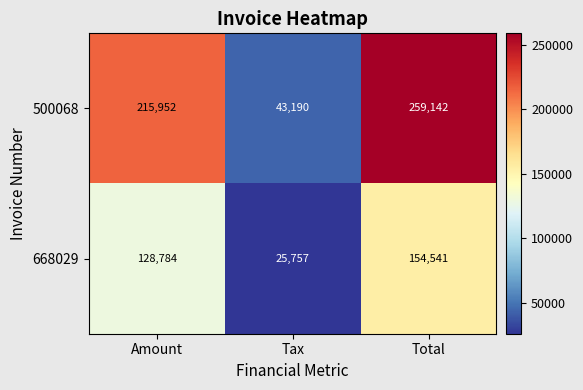

What is the maximum value for 668029?

154541